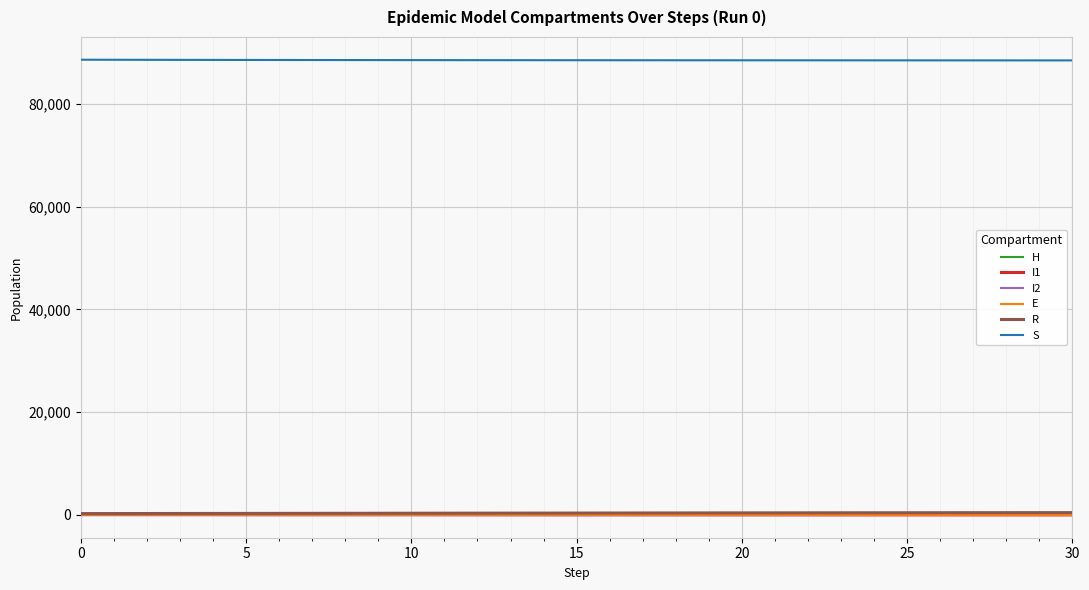

Which series has the largest total across all categories?

S